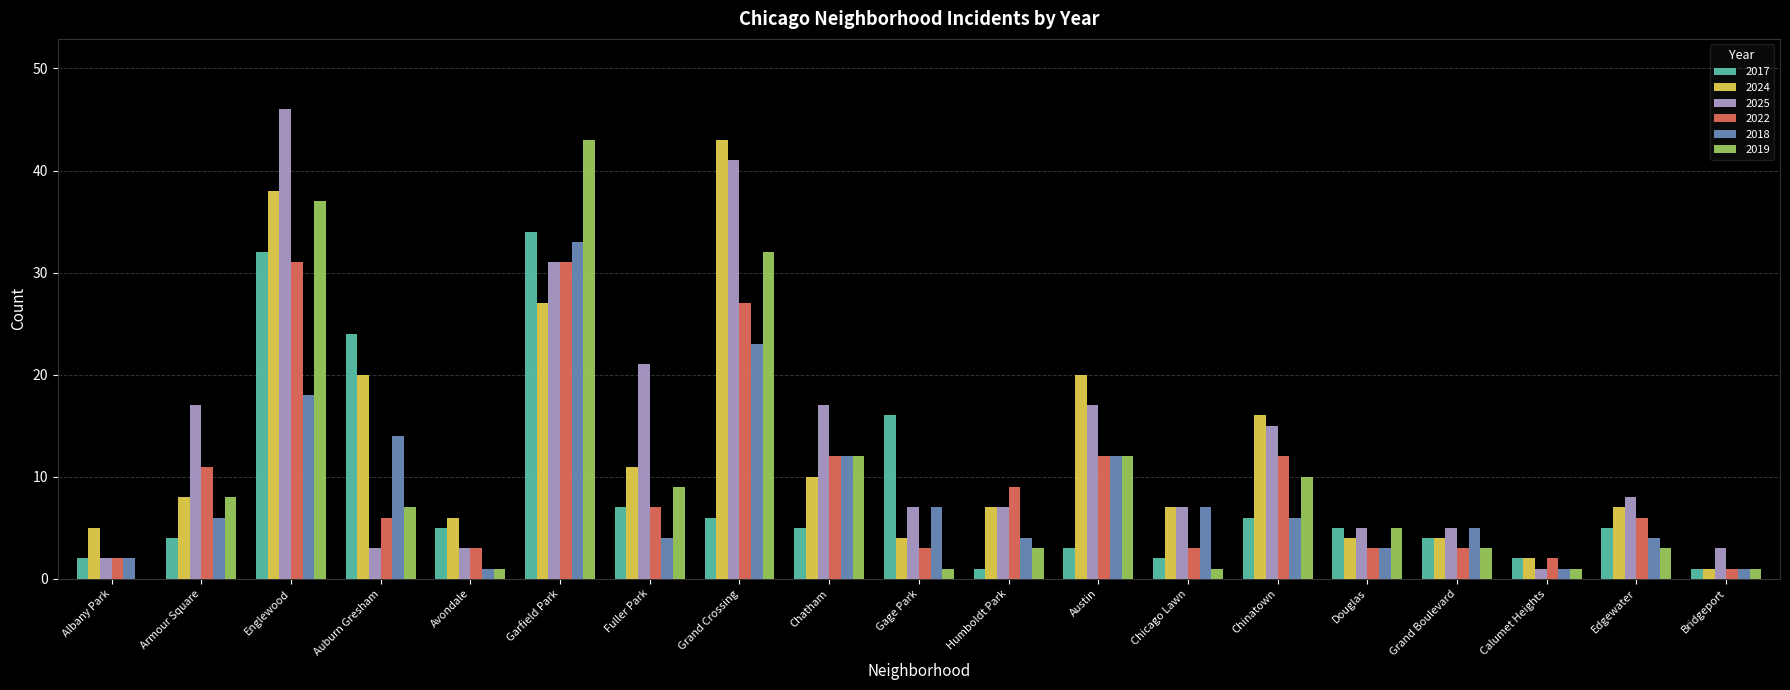

What is the sum of all 2019 values?

189